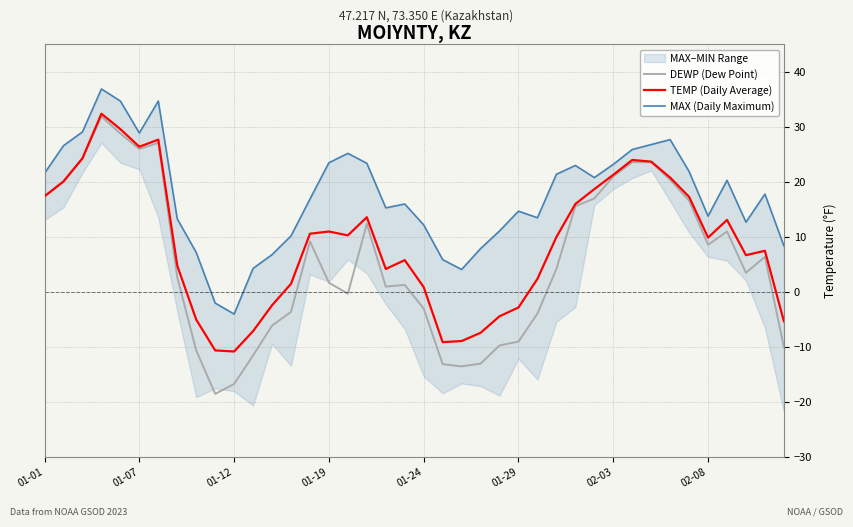

Where does the TEMP (Daily Average) series first go above 10?

01-01